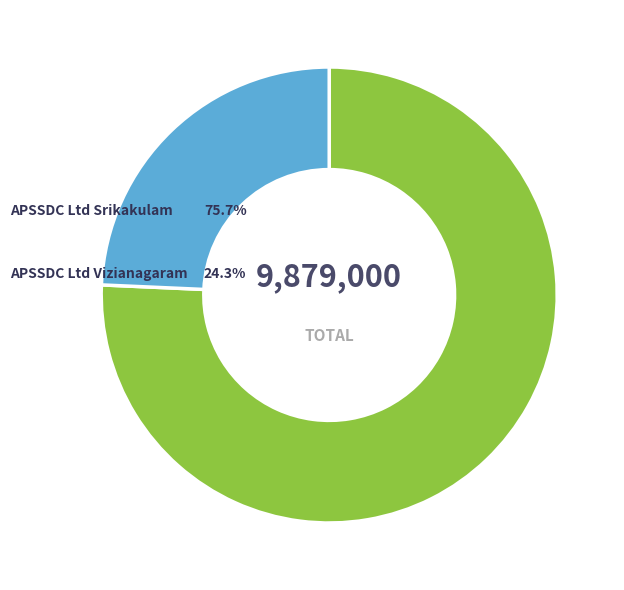

How many segments does this pie chart have?

2